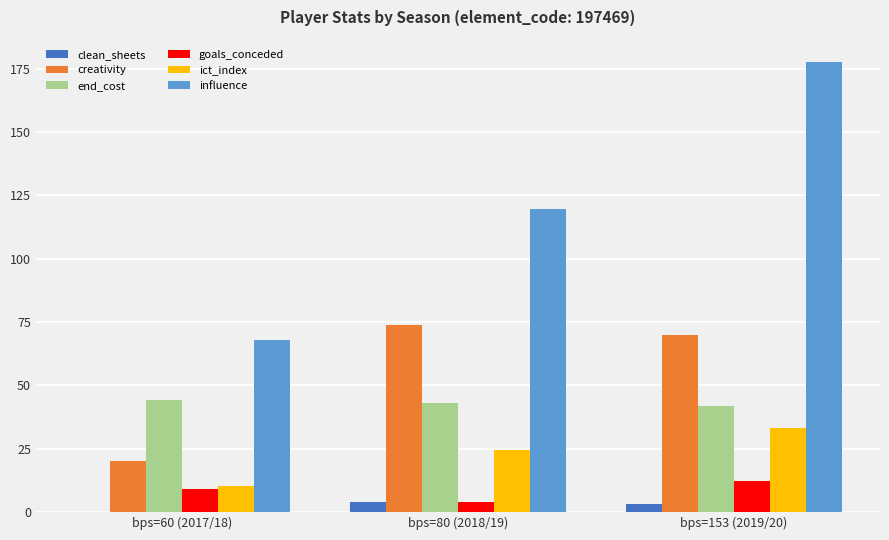

What is the maximum value shown in the chart?

177.6